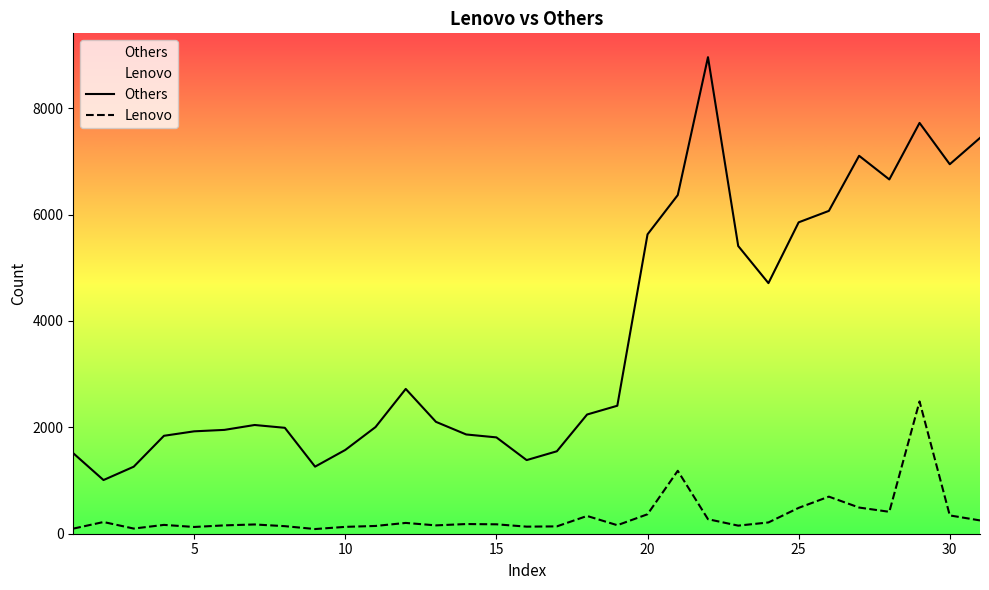

Which series has the widest spread of values?

Others